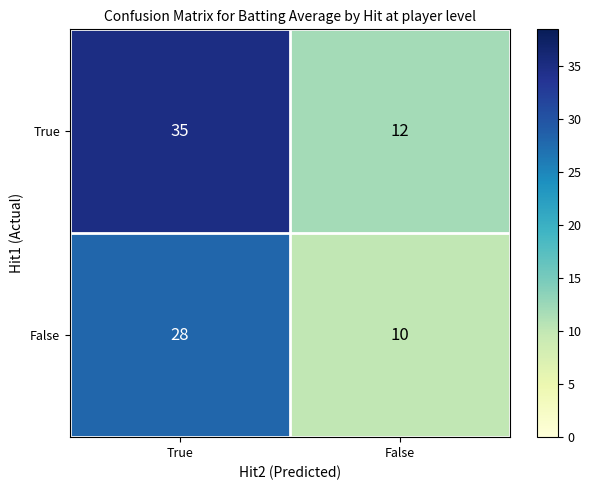

What value does the False series have at True?

28